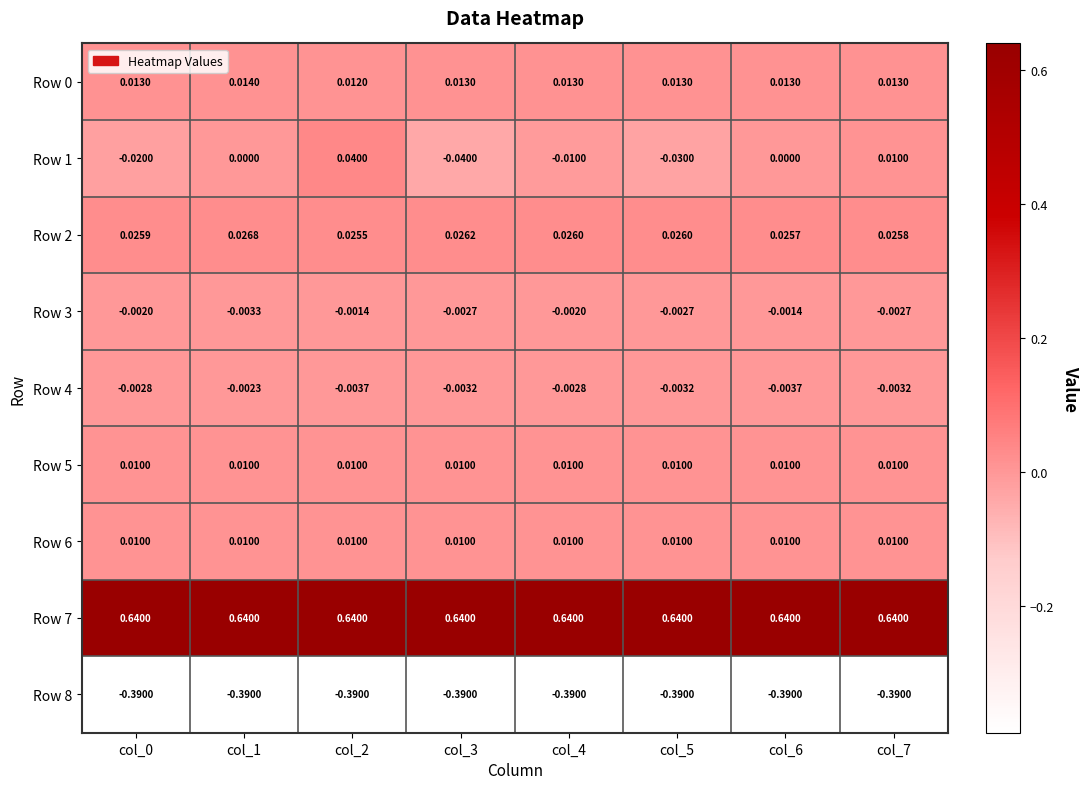

What is the total value across all series at col_4?

0.3